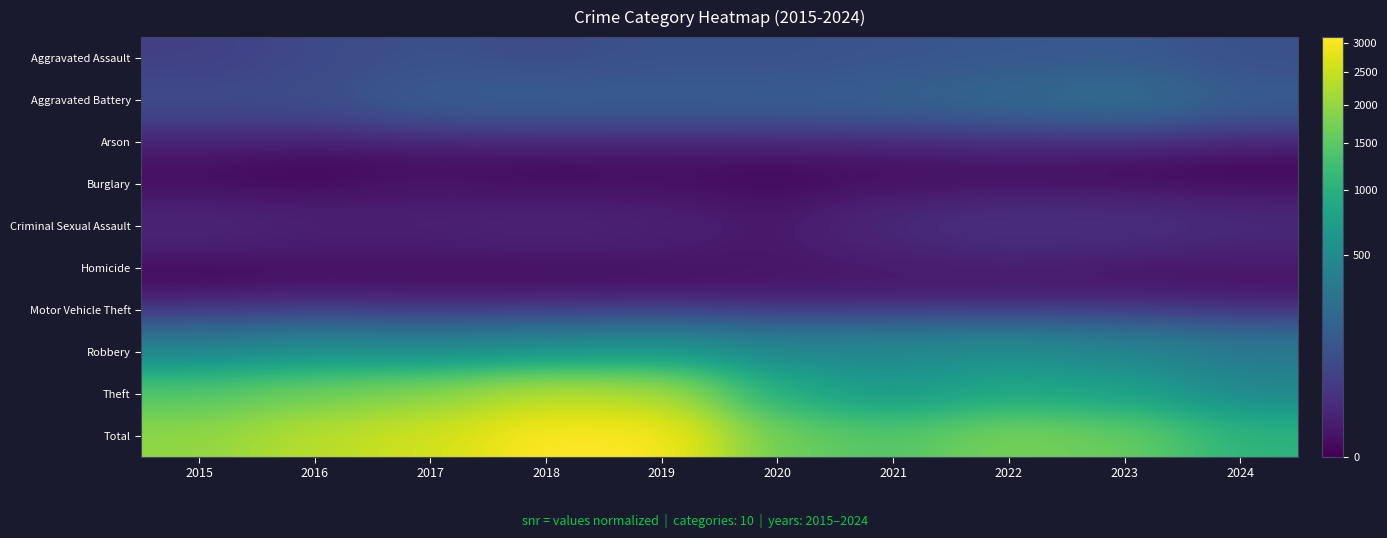

Reading left to right, list all the values displayed in this chart.

Aggravated Assault: 2015=46	2016=71	2017=95	2018=77	2019=98	2020=94	2021=110	2022=121	2023=130	2024=92
Aggravated Battery: 2015=82	2016=82	2017=142	2018=152	2019=148	2020=150	2021=163	2022=202	2023=244	2024=146
Arson: 2015=3	2016=0	2017=0	2018=1	2019=1	2020=1	2021=2	2022=5	2023=2	2024=0
Burglary: 2015=0	2016=0	2017=2	2018=0	2019=1	2020=0	2021=1	2022=0	2023=0	2024=0
Criminal Sexual Assault: 2015=12	2016=8	2017=8	2018=11	2019=8	2020=3	2021=14	2022=24	2023=22	2024=15
Homicide: 2015=0	2016=1	2017=1	2018=1	2019=2	2020=3	2021=4	2022=5	2023=2	2024=3
Motor Vehicle Theft: 2015=1	2016=4	2017=2	2018=1	2019=1	2020=3	2021=2	2022=2	2023=6	2024=2
Robbery: 2015=395	2016=510	2017=446	2018=520	2019=591	2020=450	2021=484	2022=521	2023=440	2024=331
Theft: 2015=1429	2016=1676	2017=1896	2018=2342	2019=2230	2020=930	2021=642	2022=880	2023=766	2024=458
Total: 2015=1968	2016=2352	2017=2592	2018=3105	2019=3080	2020=1634	2021=1422	2022=1760	2023=1612	2024=1047